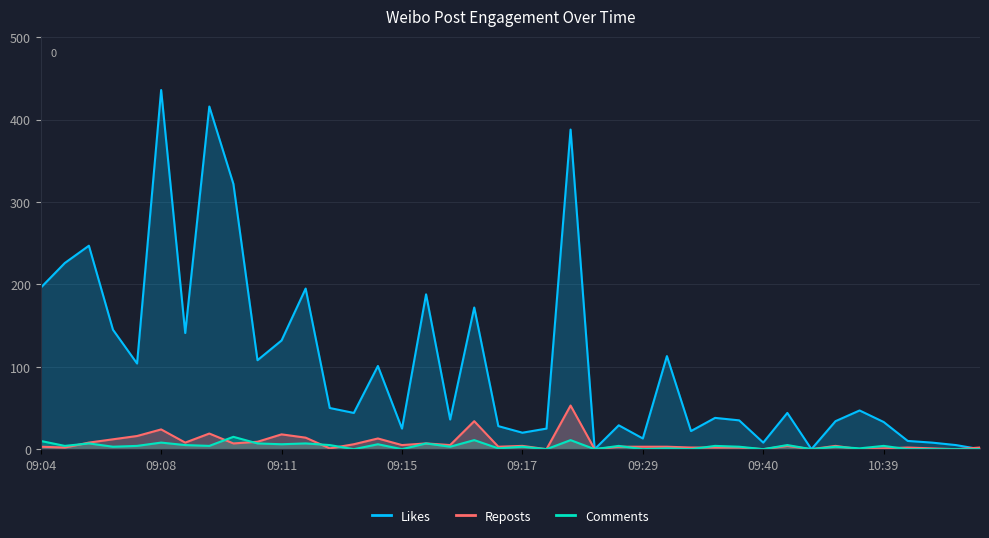

At 26, list the series in order from largest to smallest.

Likes, Reposts, Comments